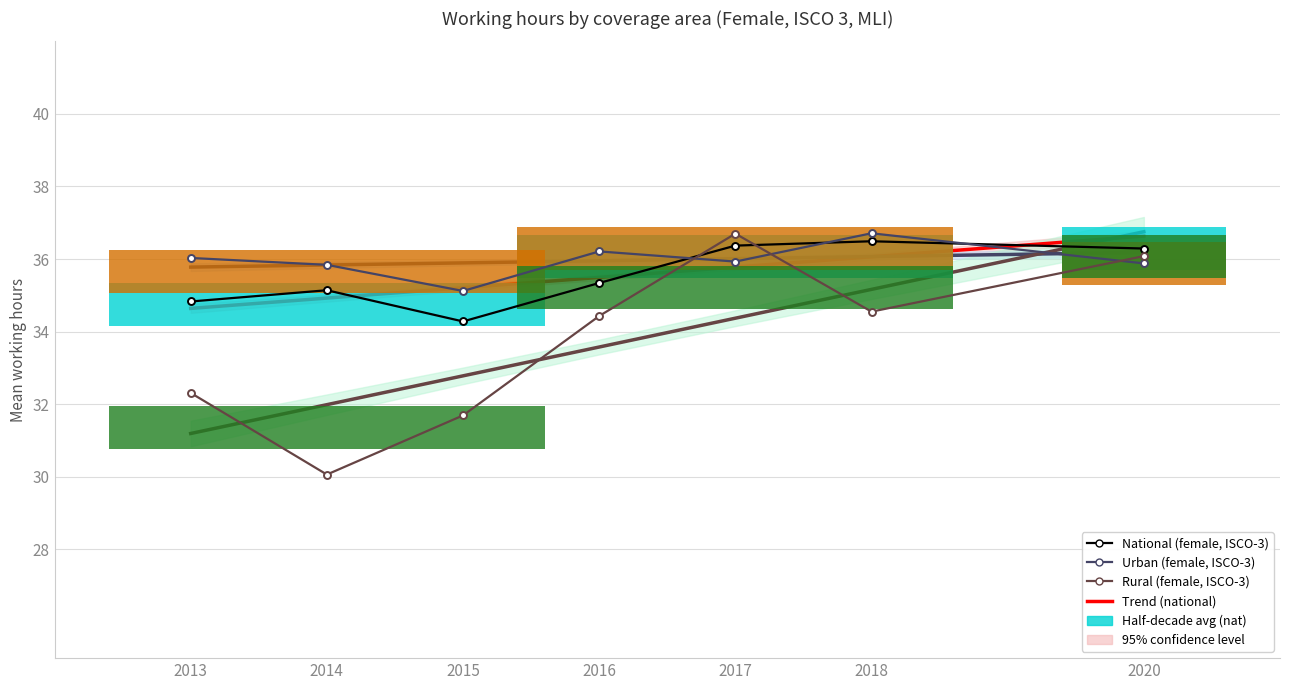

How many bars are there in each group?

6